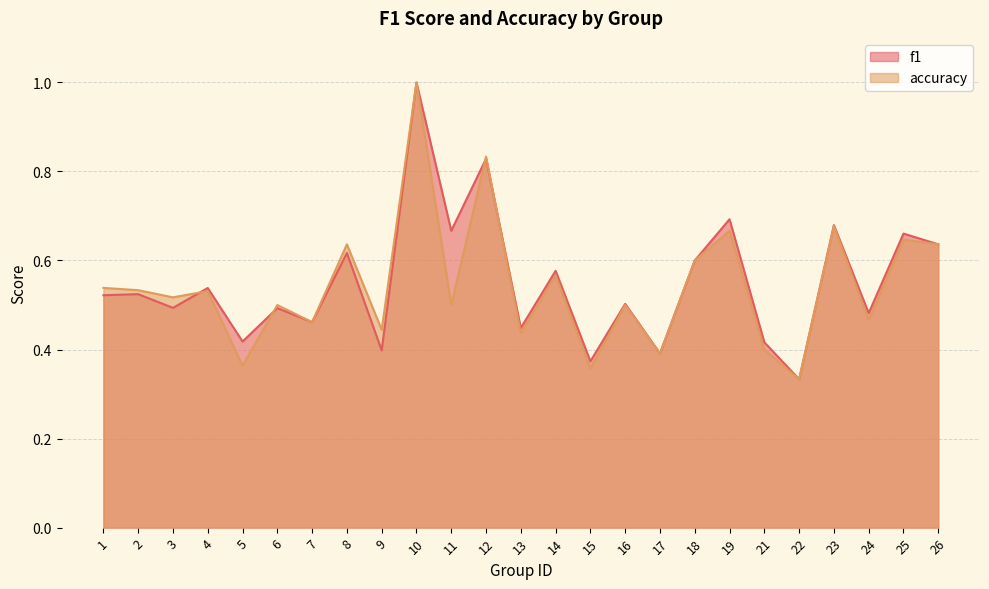

At which category does f1 reach its first local peak?

2